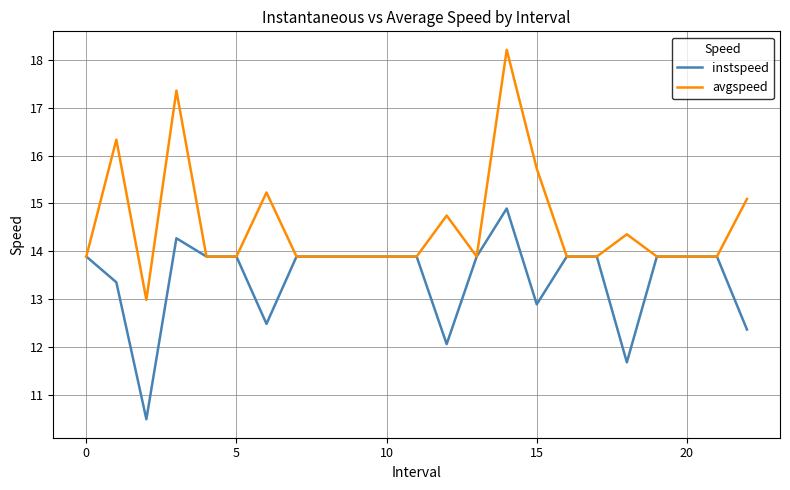

Which series has the largest range (max minus min)?

avgspeed